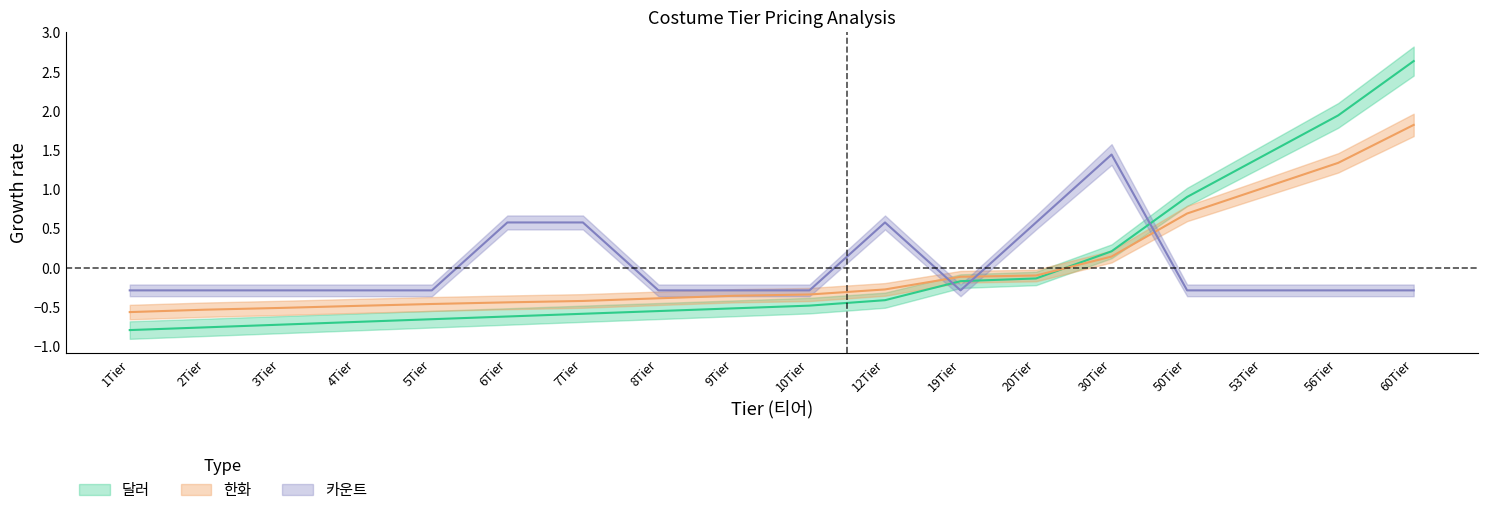

At which label does 카운트 first exceed 0?

6Tier